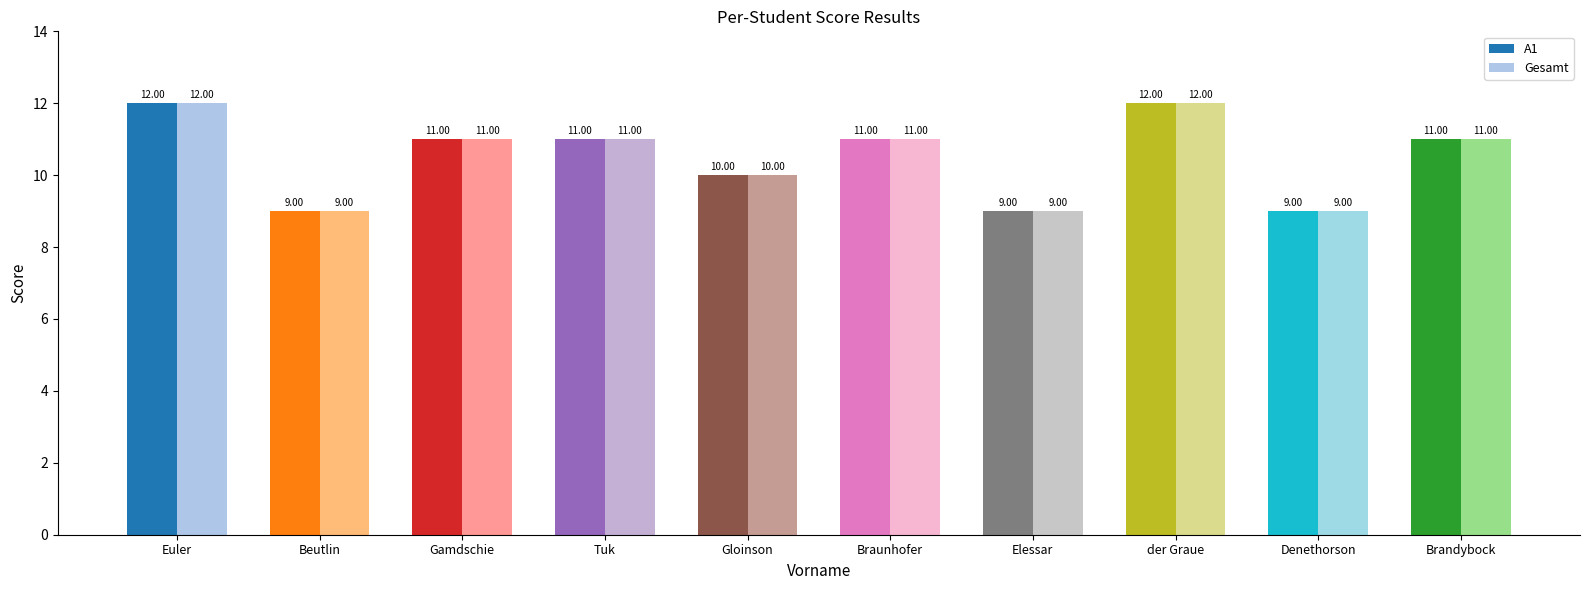

True or false: Gesamt has a value of 12 at Euler.

True